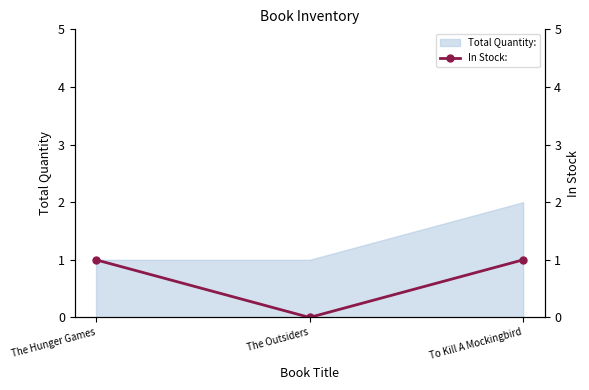

What is the change in value from The Outsiders to To Kill A Mockingbird?

+1